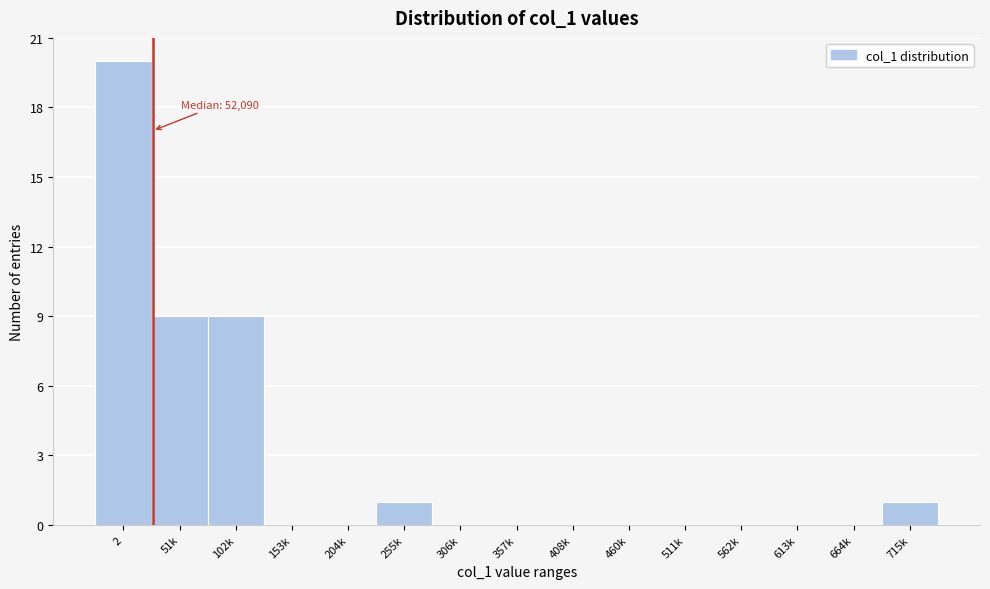

Reading left to right, what are all the values shown in this chart?

2=20	51k=9	102k=9	153k=0	204k=0	255k=1	306k=0	357k=0	408k=0	460k=0	511k=0	562k=0	613k=0	664k=0	715k=1